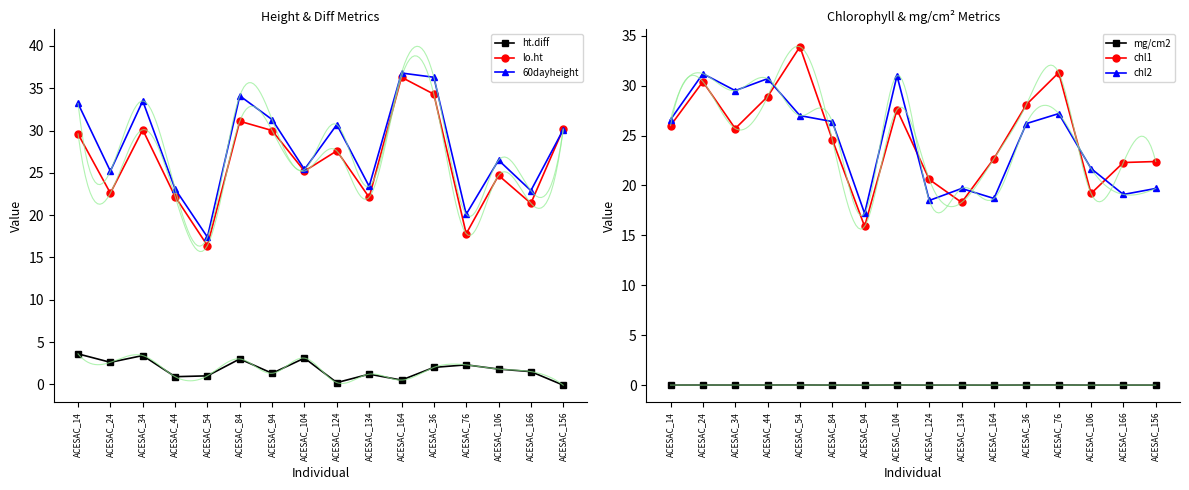

Which has a higher value, ACESAC_106 or ACESAC_156?

ACESAC_106